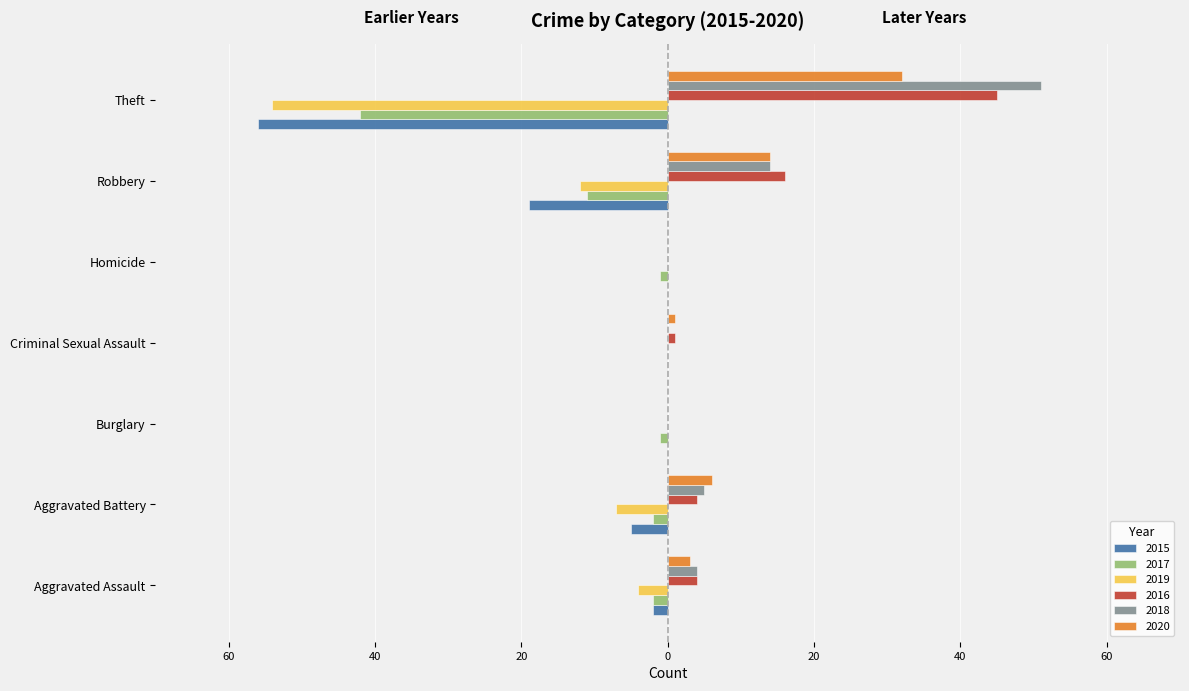

At which category does the chart reach its minimum across all series?

Theft